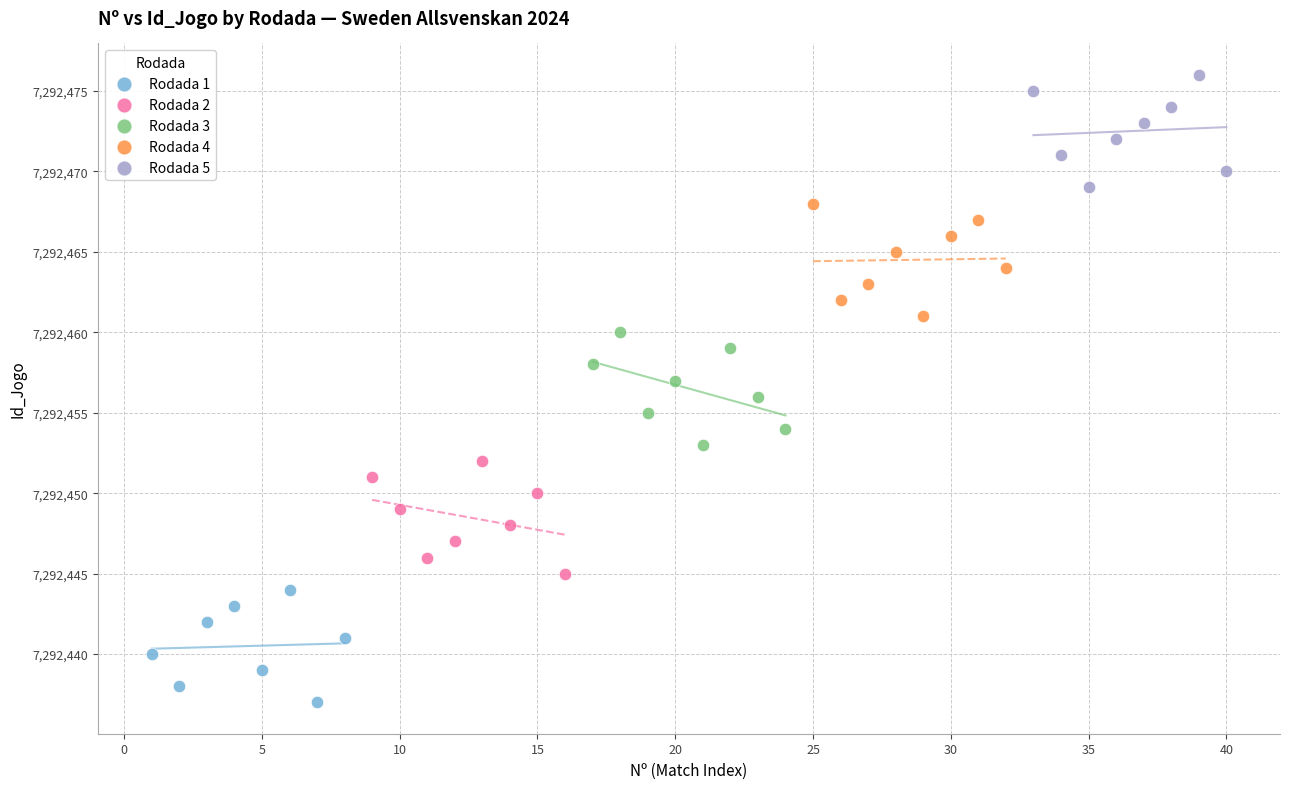

Which series reaches the maximum Y coordinate?

Rodada 5